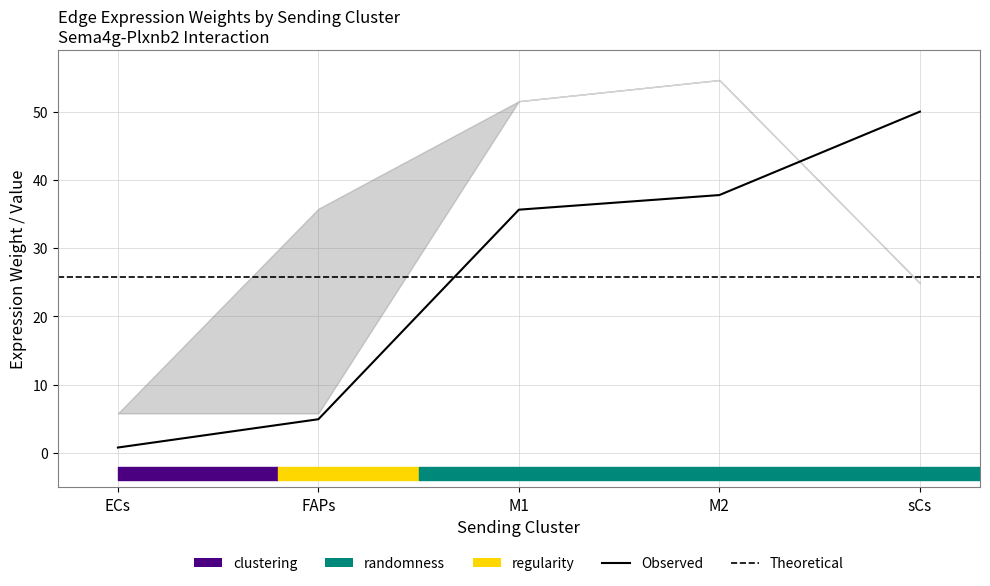

What position from the right is ECs?

5